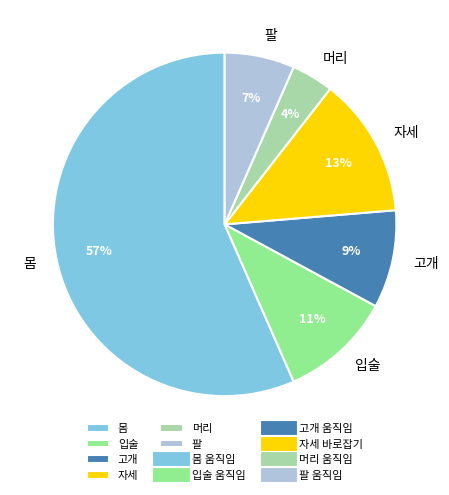

Which has a higher value, 팔 or 고개?

고개